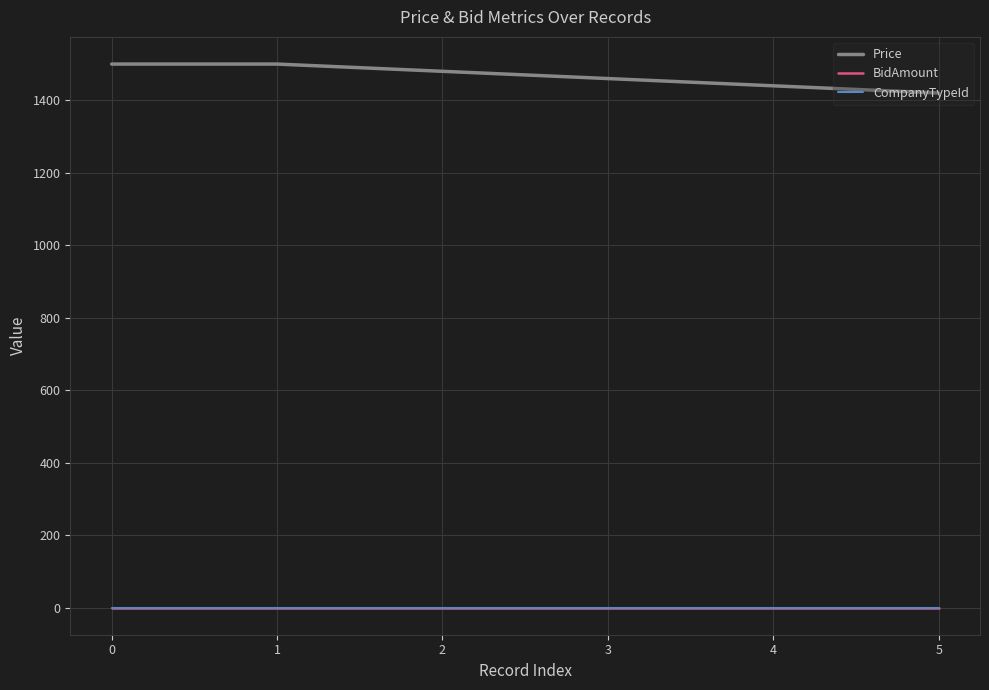

Which series has the largest total across all categories?

Price